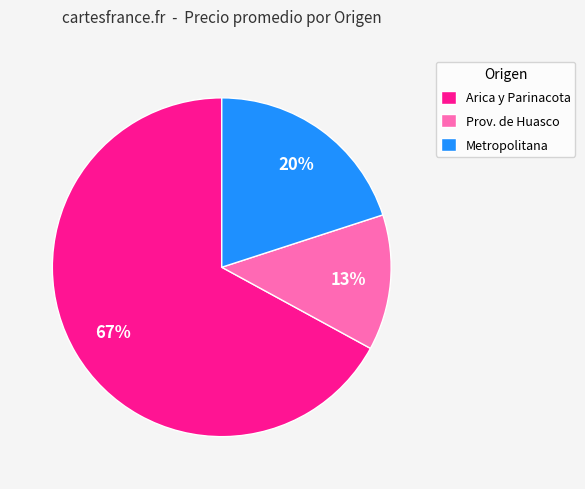

What percentage is the Metropolitana slice, to the nearest percent?

20%